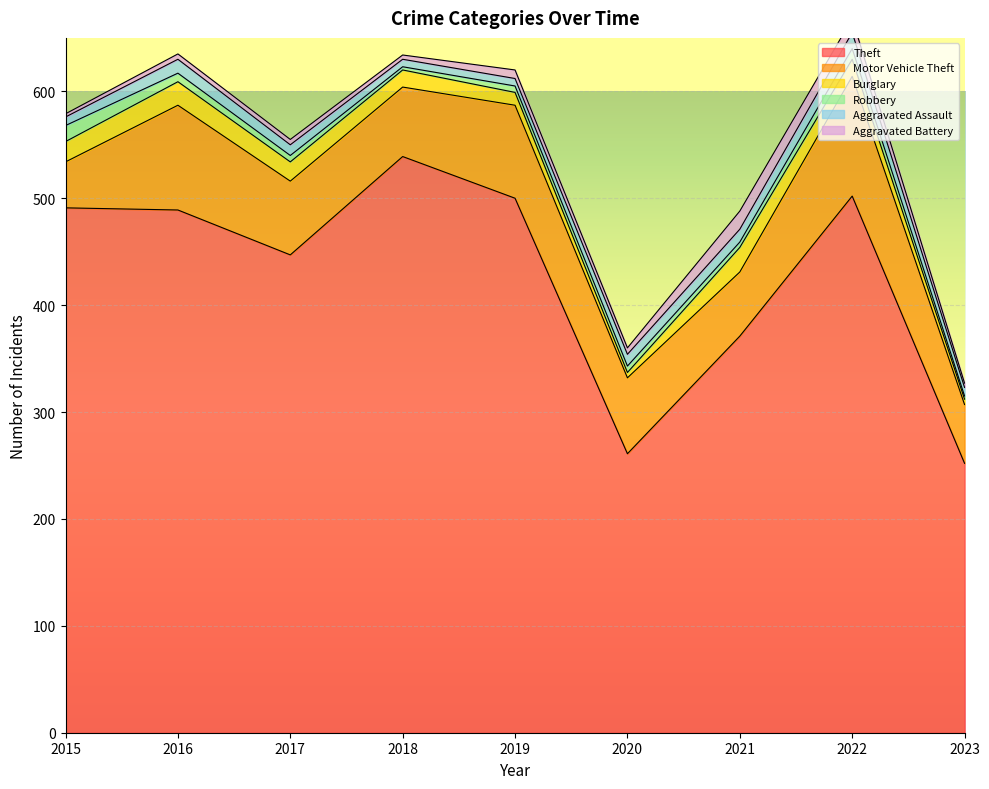

True or false: Robbery and Aggravated Assault cross at least once.

True